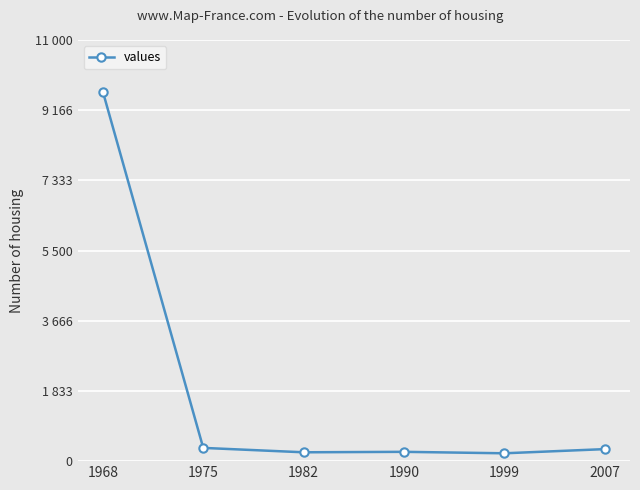

Which label corresponds to the smallest value in the chart?

1999